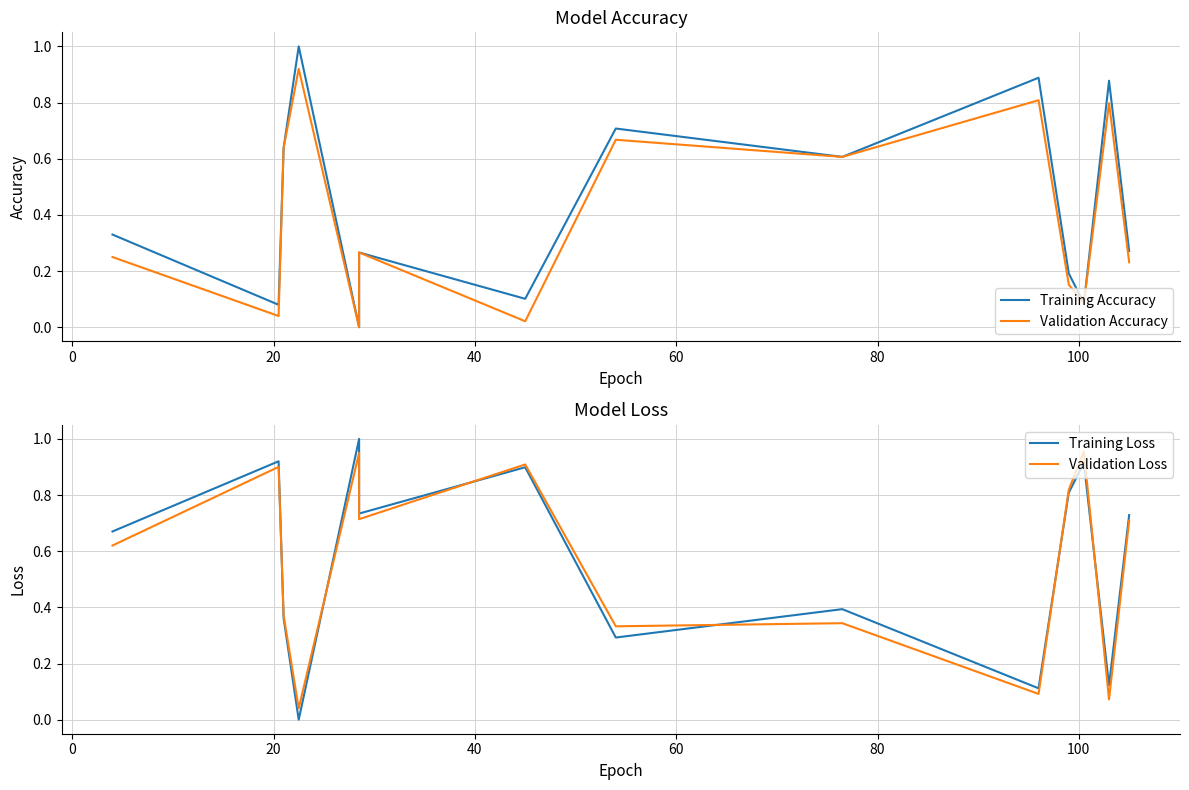

What is the difference between the maximum and second lowest values in the Validation Accuracy series?

0.9